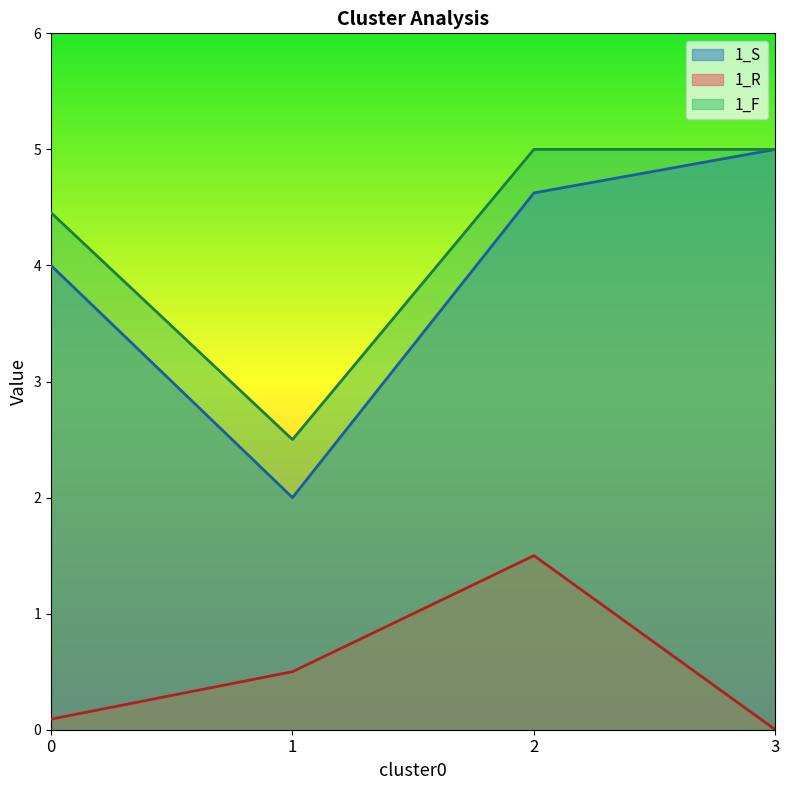

True or false: 1_F has a value of 2.2 at 0.

False